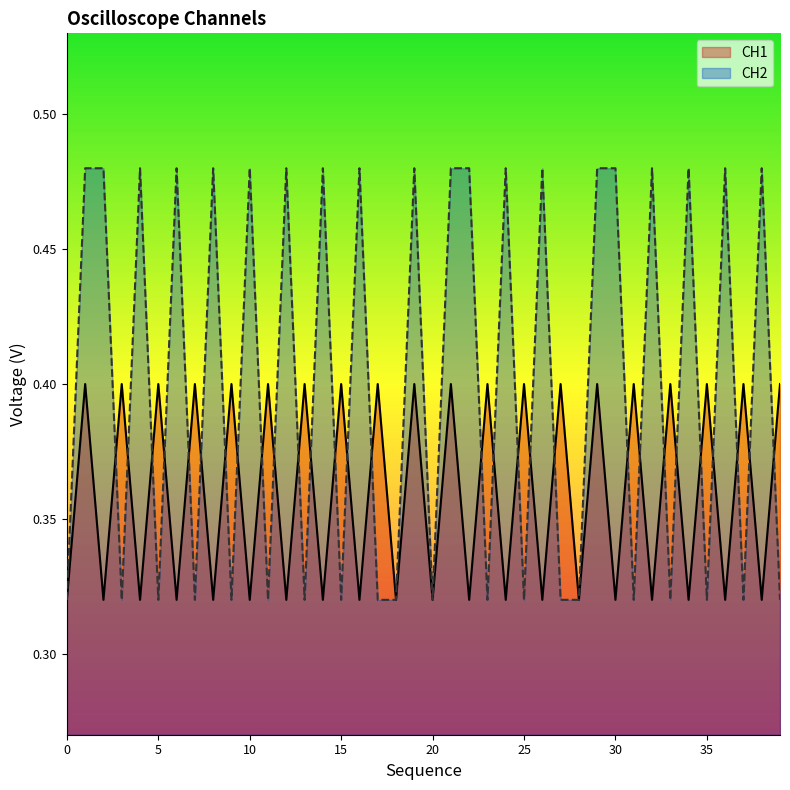

Reading right to left, what are all the values shown in this chart?

CH1: 0.4	0.3	0.4	0.3	0.4	0.3	0.4	0.3	0.4	0.3	0.4	0.3	0.4	0.3	0.4	0.3	0.4	0.3	0.4	0.3	0.4	0.3	0.4	0.3	0.4	0.3	0.4	0.3	0.4	0.3	0.4	0.3	0.4	0.3	0.4	0.3	0.4	0.3	0.4	0.3
CH2: 0.3	0.5	0.3	0.5	0.3	0.5	0.3	0.5	0.3	0.5	0.5	0.3	0.3	0.5	0.3	0.5	0.3	0.5	0.5	0.3	0.5	0.3	0.3	0.5	0.3	0.5	0.3	0.5	0.3	0.5	0.3	0.5	0.3	0.5	0.3	0.5	0.3	0.5	0.5	0.3